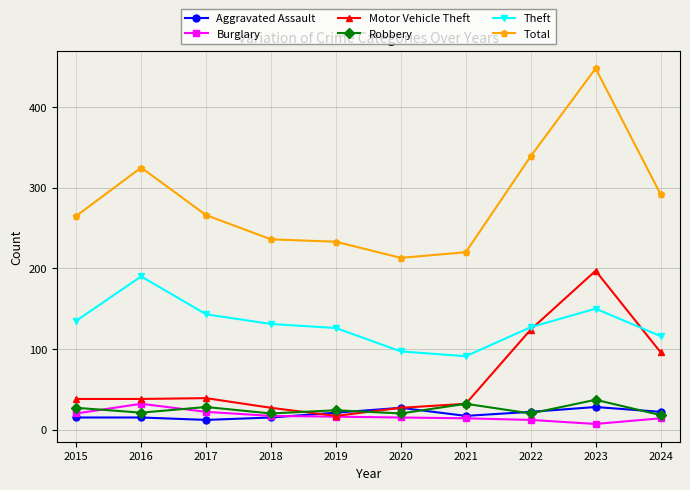

What is the highest value of the Motor Vehicle Theft series?

197